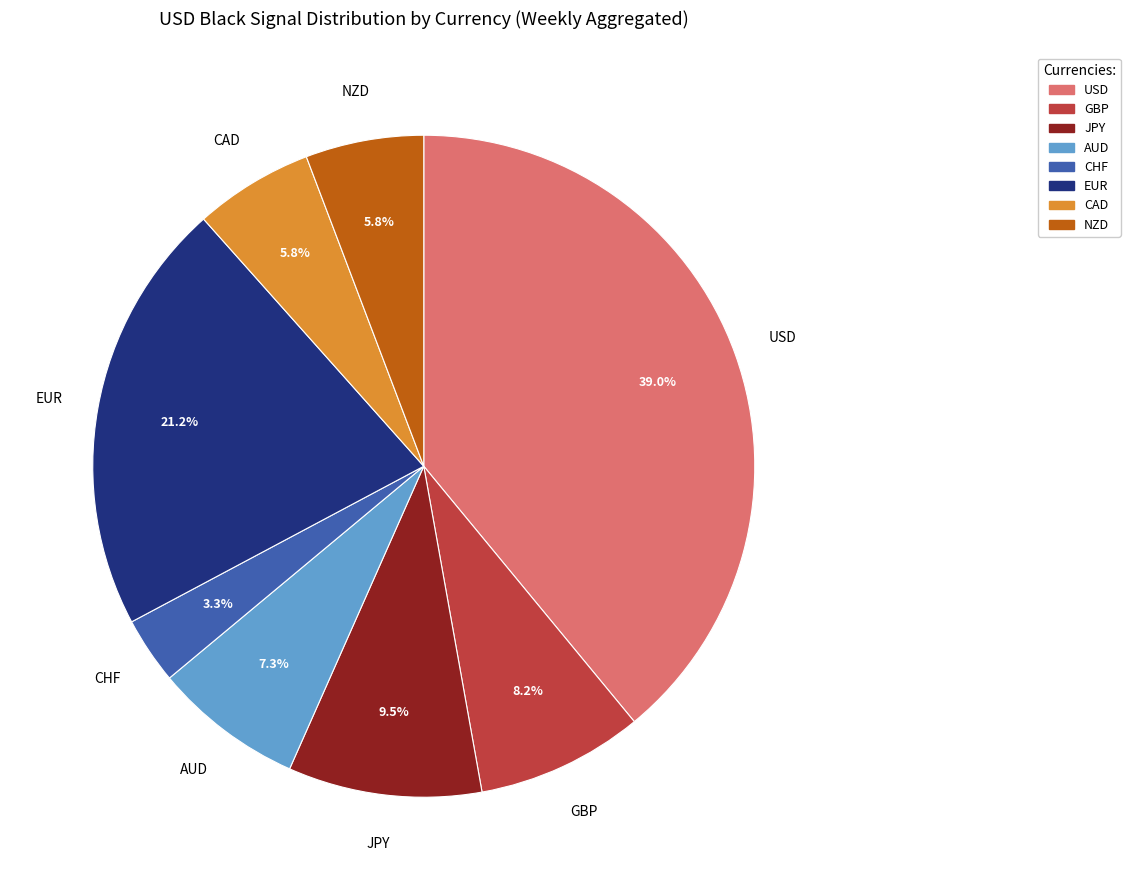

Is there a majority slice in this chart?

No